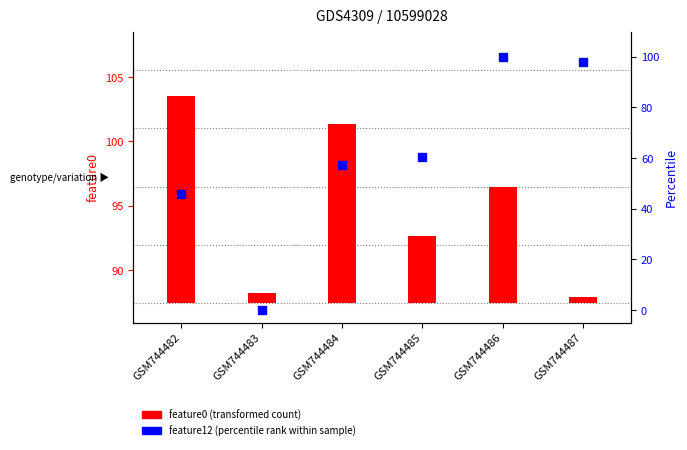

Which series has the widest spread of Y values?

feature12 (percentile rank within sample)